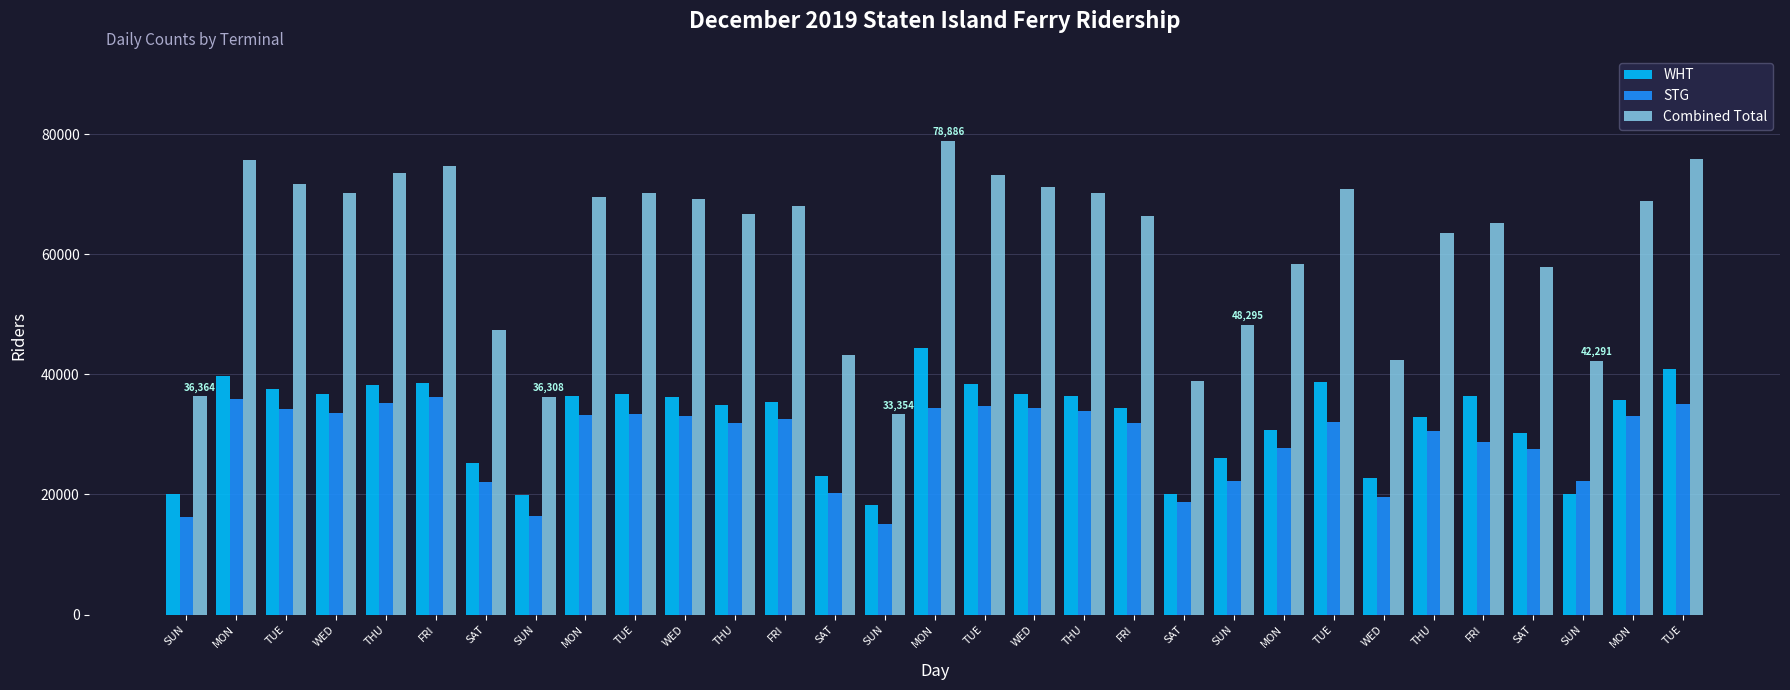

Reading left to right, what are all the values shown in this chart?

WHT: SUN=20103	MON=39763	TUE=37586	WED=36675	THU=38201	FRI=38495	SAT=25193	SUN=19838	MON=36441	TUE=36756	WED=36236	THU=34834	FRI=35348	SAT=23033	SUN=18208	MON=44481	TUE=38459	WED=36791	THU=36338	FRI=34467	SAT=20103	SUN=26116	MON=30696	TUE=38745	WED=22815	THU=32946	FRI=36466	SAT=30295	SUN=20103	MON=35802	TUE=40828
STG: SUN=16261	MON=35964	TUE=34169	WED=33582	THU=35295	FRI=36234	SAT=22133	SUN=16470	MON=33201	TUE=33416	WED=33025	THU=31855	FRI=32650	SAT=20227	SUN=15146	MON=34405	TUE=34729	WED=34392	THU=33959	FRI=31980	SAT=18806	SUN=22179	MON=27684	TUE=32072	WED=19639	THU=30618	FRI=28695	SAT=27651	SUN=22188	MON=33136	TUE=35030
Combined Total: SUN=36364	MON=75727	TUE=71755	WED=70257	THU=73496	FRI=74729	SAT=47326	SUN=36308	MON=69642	TUE=70172	WED=69261	THU=66689	FRI=67998	SAT=43260	SUN=33354	MON=78886	TUE=73188	WED=71183	THU=70297	FRI=66447	SAT=38909	SUN=48295	MON=58380	TUE=70817	WED=42454	THU=63564	FRI=65161	SAT=57946	SUN=42291	MON=68938	TUE=75858